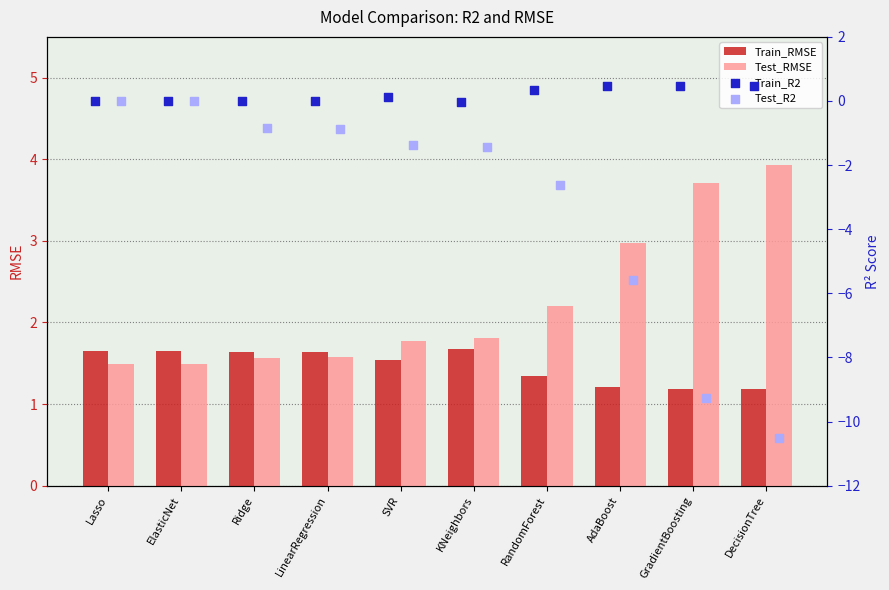

What is the average value of the Train_RMSE series?

1.5